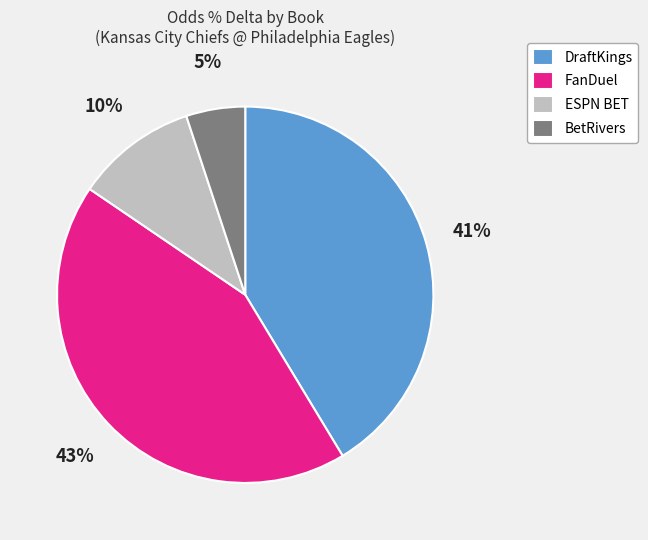

Does BetRivers represent more than half of the total?

No